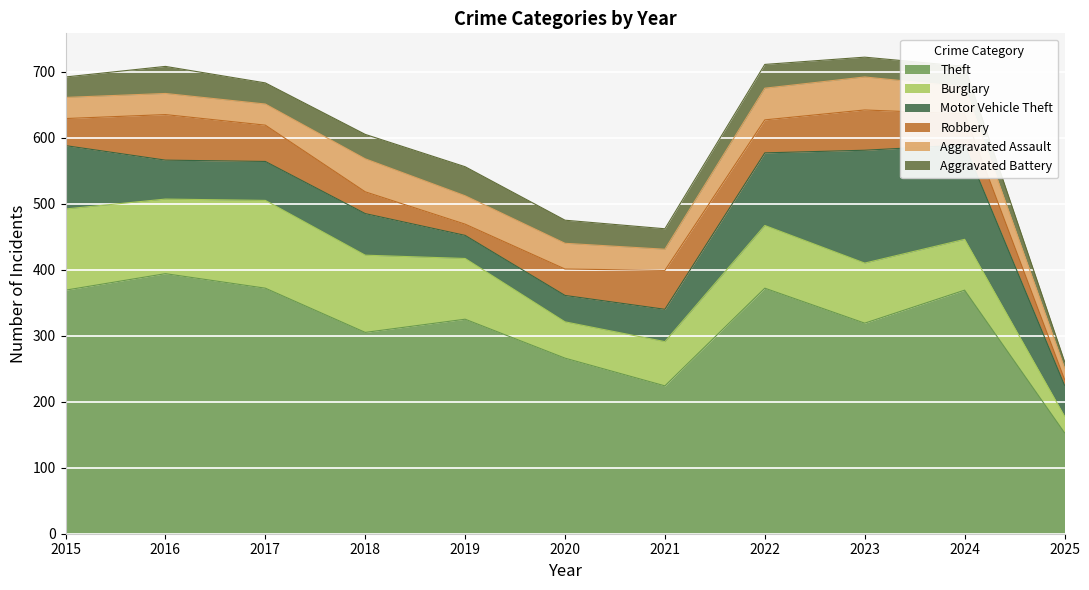

How many times do Aggravated Battery and Aggravated Assault cross each other?

3